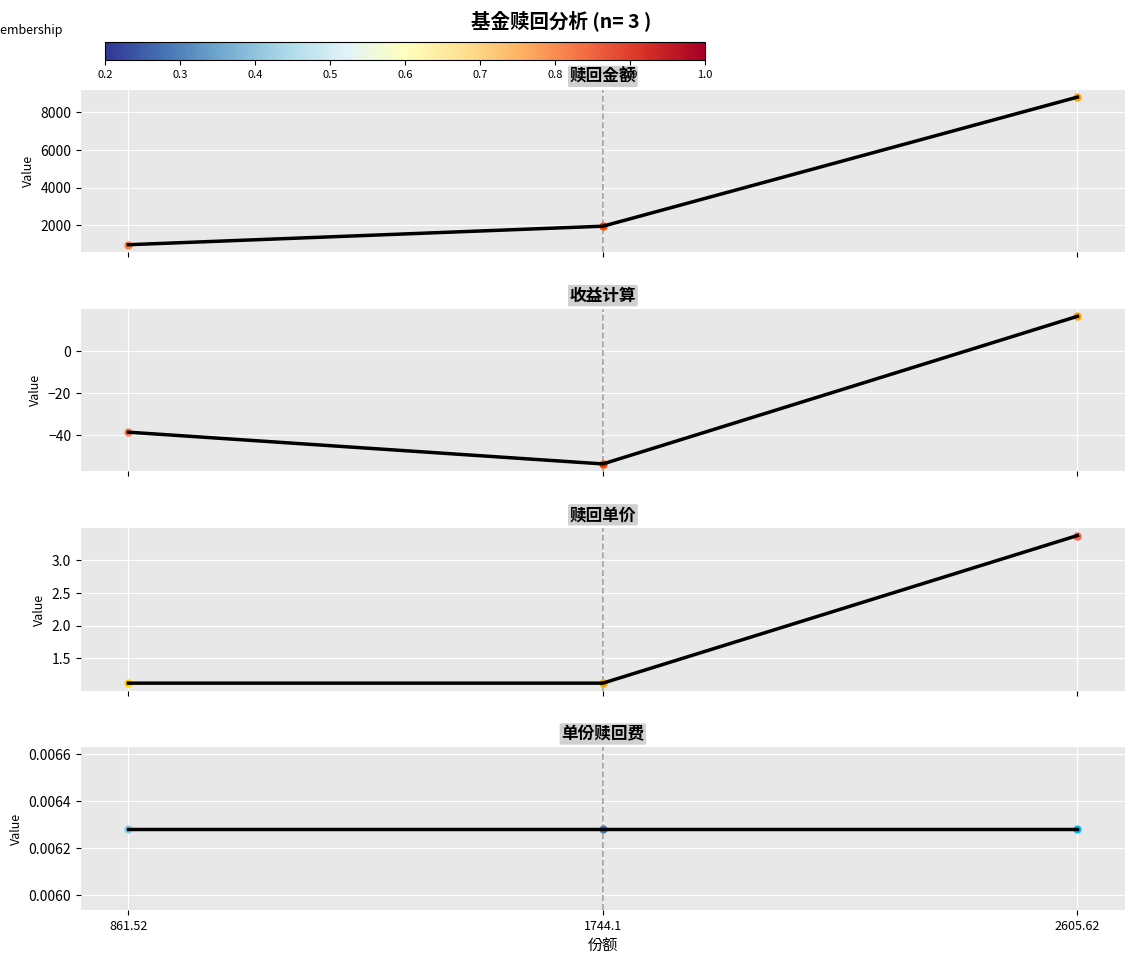

What are all the series names shown in the legend?

赎回金额, 收益计算, 赎回单价, 单份赎回费